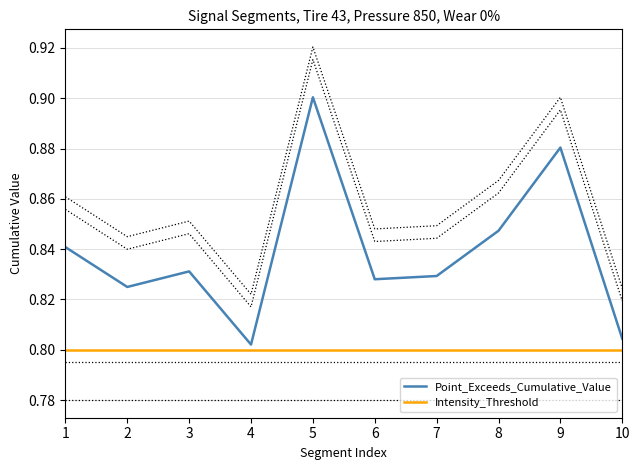

Does the chart have visible grid lines?

Yes